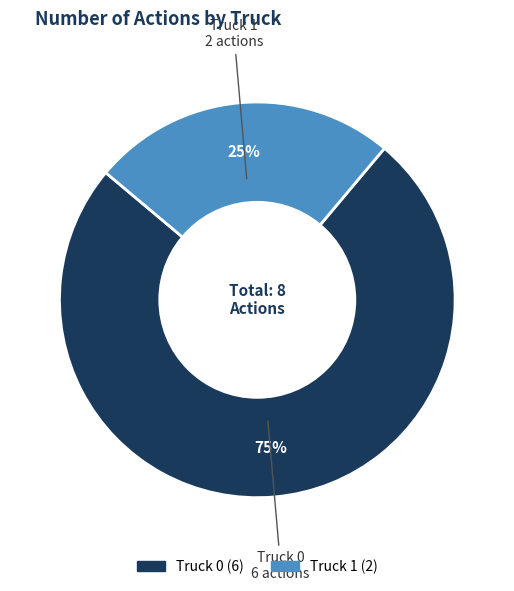

To the nearest percent, what is the average slice percentage?

50%